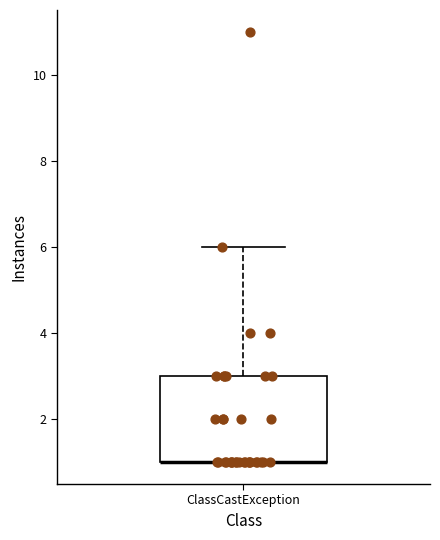

Read this box plot against the y-axis: the position of the median line, the range covered by the box, and the ends of both whiskers. The values are not printed on the chart, so give them approximately, as read against the axis.

median 1 (drawn on the box's lower edge), box 1 to 3, whiskers 1 to 6